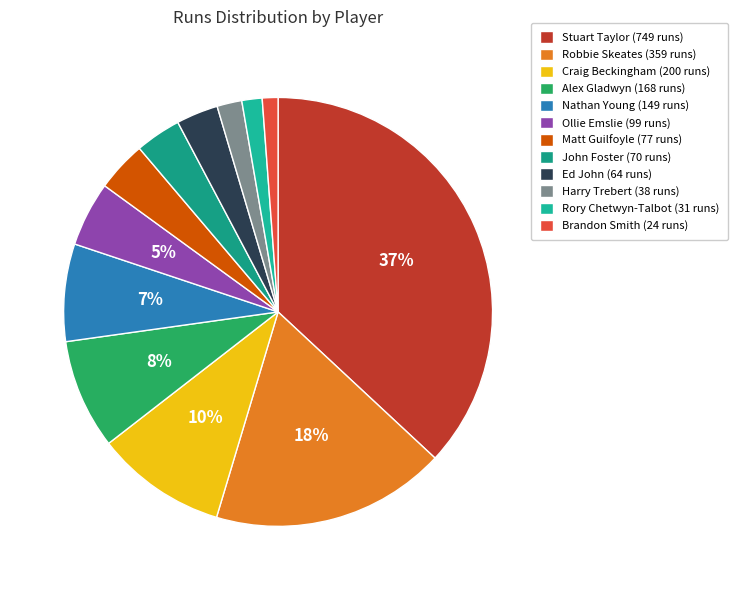

True or false: Ollie Emslie accounts for 17% of the total.

False